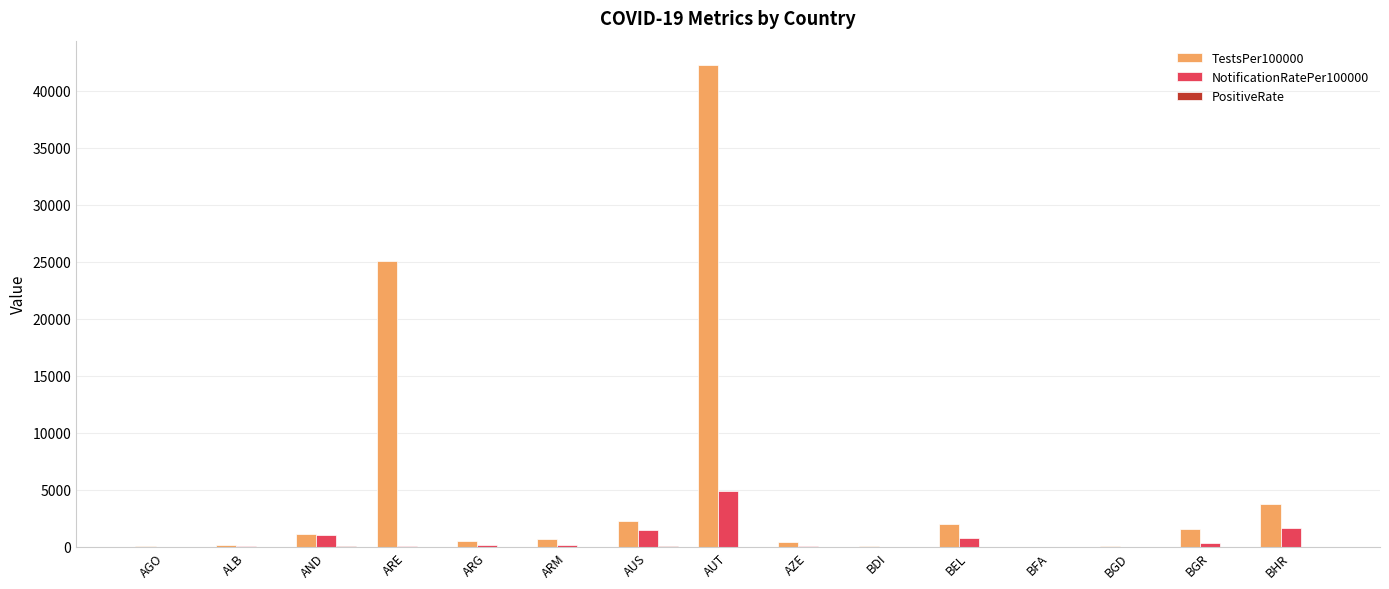

Are the bars grouped side by side (vs. stacked)?

Yes